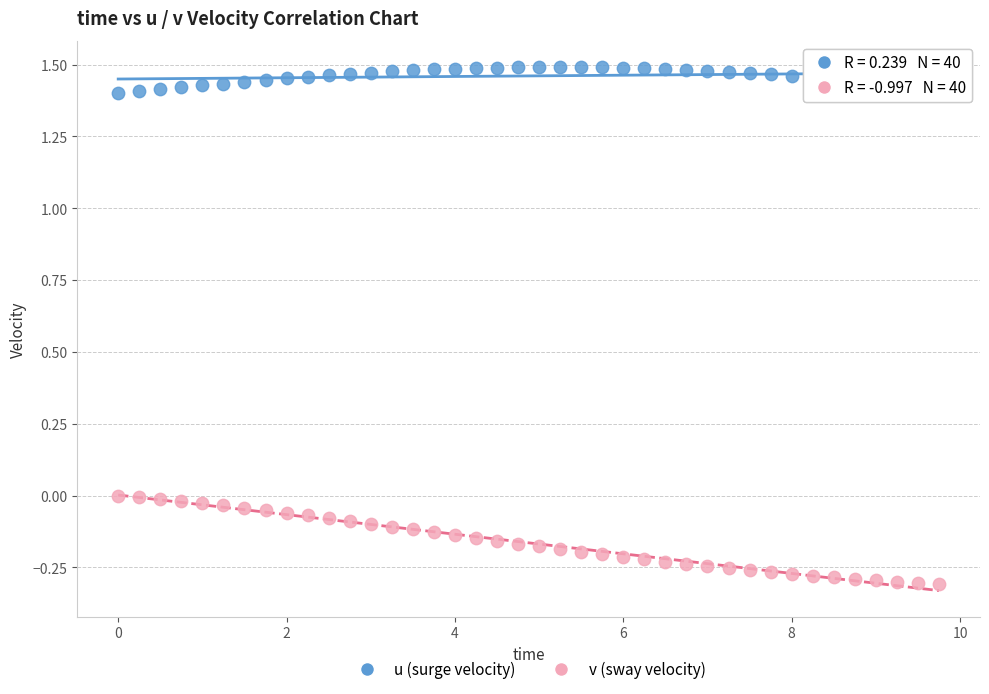

Which series has the largest Y range (max minus min)?

v (sway velocity)